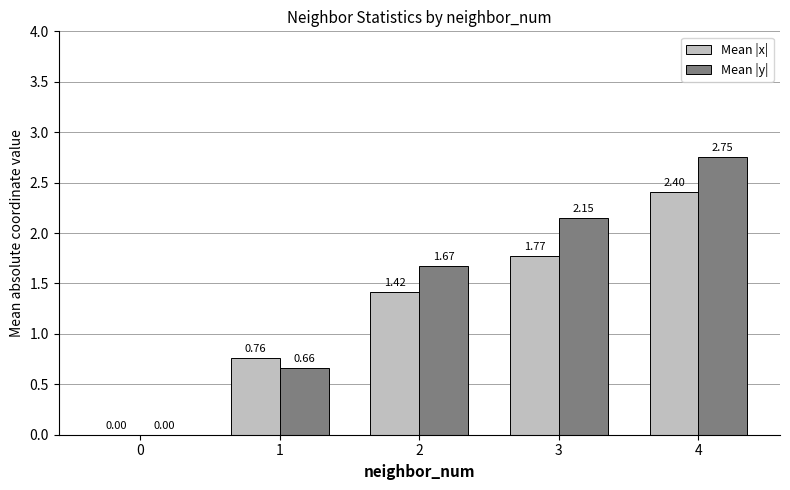

The value of Mean |y| at 0 is 0.0. True or false?

True